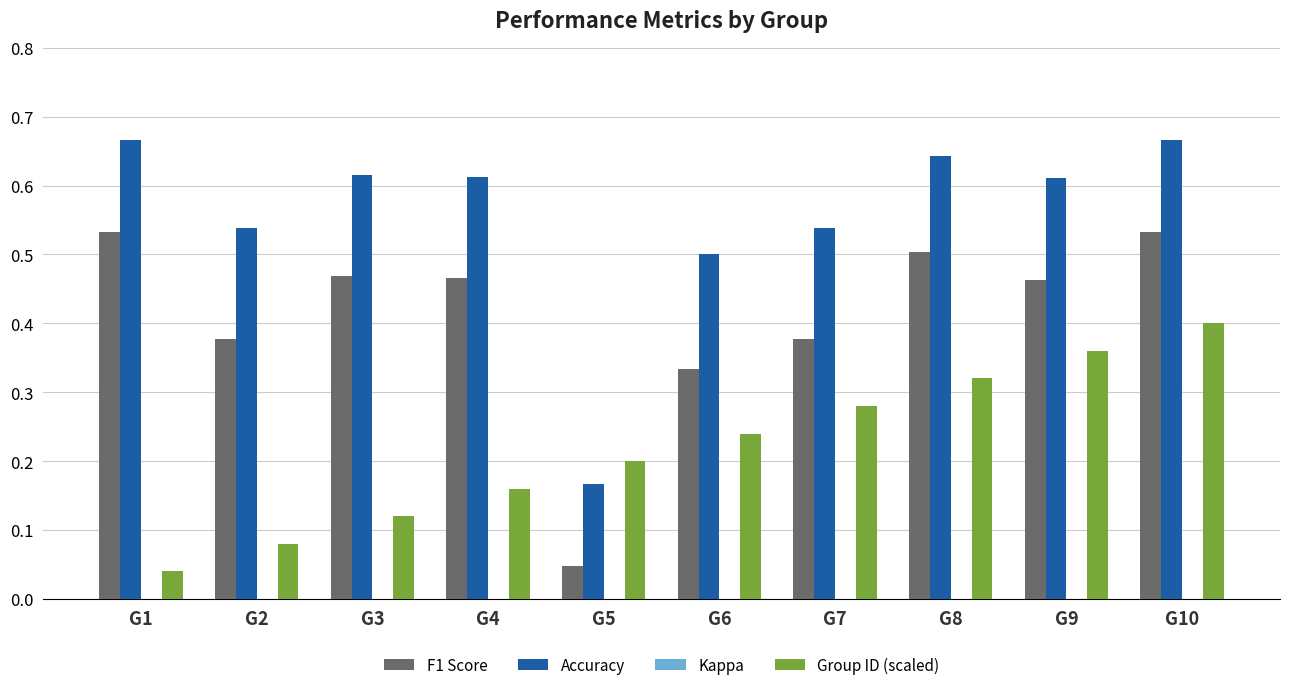

What is the total value across all series at G3?

1.2